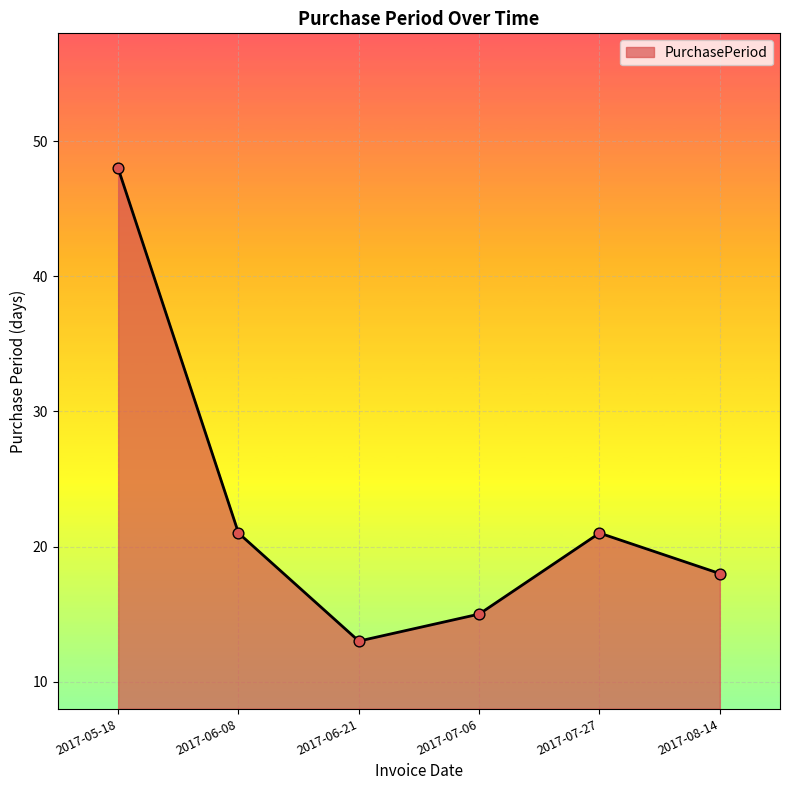

Approximately how many times larger is the value at 2017-07-06 compared to 2017-07-27?

0.7